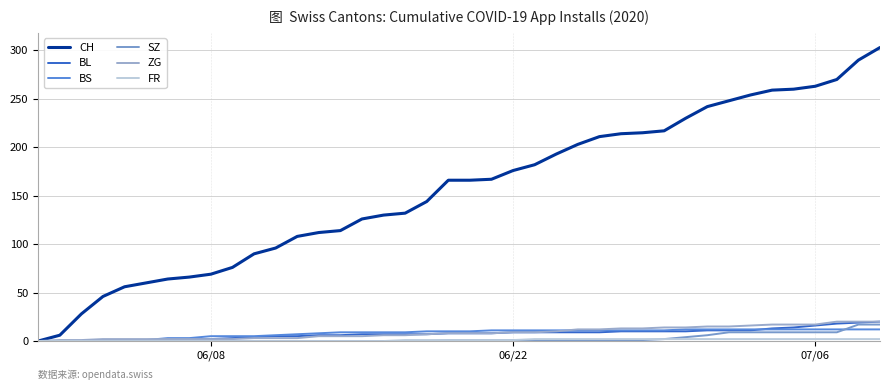

Rank the series by their maximum value, from lowest to highest.

FR, BS, SZ, BL, ZG, CH